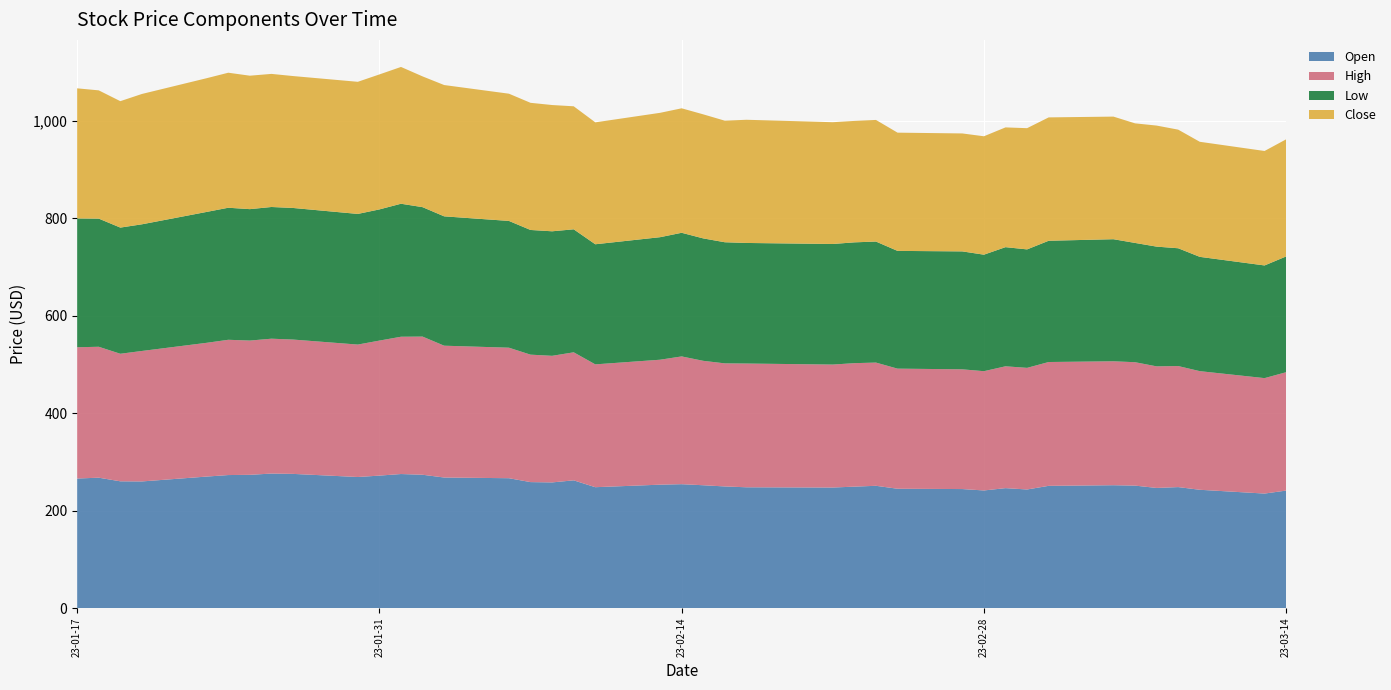

Reading left to right, what are all the values shown in this chart?

Open: 2023-01-17=266.0	2023-01-18=267.7	2023-01-19=260.2	2023-01-20=260.0	2023-01-23=270.0	2023-01-24=273.1	2023-01-25=273.6	2023-01-26=276.2	2023-01-27=275.5	2023-01-30=269.1	2023-01-31=272.0	2023-02-01=275.2	2023-02-02=273.7	2023-02-03=268.1	2023-02-06=266.6	2023-02-07=258.6	2023-02-08=258.0	2023-02-09=262.3	2023-02-10=248.2	2023-02-13=253.4	2023-02-14=254.4	2023-02-15=252.2	2023-02-16=249.7	2023-02-17=248.0	2023-02-21=247.5	2023-02-22=249.3	2023-02-23=251.1	2023-02-24=245.0	2023-02-27=244.4	2023-02-28=241.5	2023-03-01=246.2	2023-03-02=243.5	2023-03-03=251.0	2023-03-06=252.2	2023-03-07=251.4	2023-03-08=246.7	2023-03-09=248.4	2023-03-10=242.9	2023-03-13=235.1	2023-03-14=241.2
High: 2023-01-17=269.4	2023-01-18=268.8	2023-01-19=261.8	2023-01-20=267.8	2023-01-23=274.6	2023-01-24=277.7	2023-01-25=275.6	2023-01-26=276.9	2023-01-27=275.8	2023-01-30=271.9	2023-01-31=277.1	2023-02-01=281.8	2023-02-02=283.6	2023-02-03=270.6	2023-02-06=267.9	2023-02-07=261.6	2023-02-08=259.9	2023-02-09=262.8	2023-02-10=252.2	2023-02-13=256.5	2023-02-14=262.3	2023-02-15=255.4	2023-02-16=252.7	2023-02-17=254.0	2023-02-21=252.4	2023-02-22=253.5	2023-02-23=252.9	2023-02-24=246.6	2023-02-27=245.8	2023-02-28=244.8	2023-03-01=250.1	2023-03-02=249.7	2023-03-03=254.2	2023-03-06=254.4	2023-03-07=253.3	2023-03-08=249.6	2023-03-09=248.5	2023-03-10=243.5	2023-03-13=237.0	2023-03-14=243.0
Low: 2023-01-17=264.5	2023-01-18=263.1	2023-01-19=259.0	2023-01-20=260.0	2023-01-23=268.7	2023-01-24=271.1	2023-01-25=269.8	2023-01-26=270.4	2023-01-27=270.1	2023-01-30=268.2	2023-01-31=269.3	2023-02-01=273.0	2023-02-02=265.7	2023-02-03=265.5	2023-02-06=260.2	2023-02-07=255.9	2023-02-08=255.6	2023-02-09=252.5	2023-02-10=246.5	2023-02-13=251.5	2023-02-14=253.8	2023-02-15=251.3	2023-02-16=248.6	2023-02-17=247.5	2023-02-21=247.5	2023-02-22=248.0	2023-02-23=248.4	2023-02-24=241.7	2023-02-27=242.1	2023-02-28=239.2	2023-03-01=244.6	2023-03-02=243.2	2023-03-03=248.9	2023-03-06=250.6	2023-03-07=244.8	2023-03-08=245.8	2023-03-09=241.8	2023-03-10=234.6	2023-03-13=231.3	2023-03-14=237.6
Close: 2023-01-17=267.0	2023-01-18=263.2	2023-01-19=259.5	2023-01-20=267.6	2023-01-23=274.5	2023-01-24=277.2	2023-01-25=273.9	2023-01-26=273.2	2023-01-27=270.8	2023-01-30=271.2	2023-01-31=277.1	2023-02-01=280.8	2023-02-02=268.4	2023-02-03=269.5	2023-02-06=261.2	2023-02-07=261.0	2023-02-08=259.2	2023-02-09=252.5	2023-02-10=250.2	2023-02-13=255.3	2023-02-14=255.5	2023-02-15=254.7	2023-02-16=249.5	2023-02-17=252.9	2023-02-21=250.0	2023-02-22=249.2	2023-02-23=249.7	2023-02-24=242.7	2023-02-27=242.1	2023-02-28=243.1	2023-03-01=245.8	2023-03-02=248.8	2023-03-03=253.2	2023-03-06=251.7	2023-03-07=245.5	2023-03-08=248.5	2023-03-09=243.5	2023-03-10=236.2	2023-03-13=235.0	2023-03-14=240.4